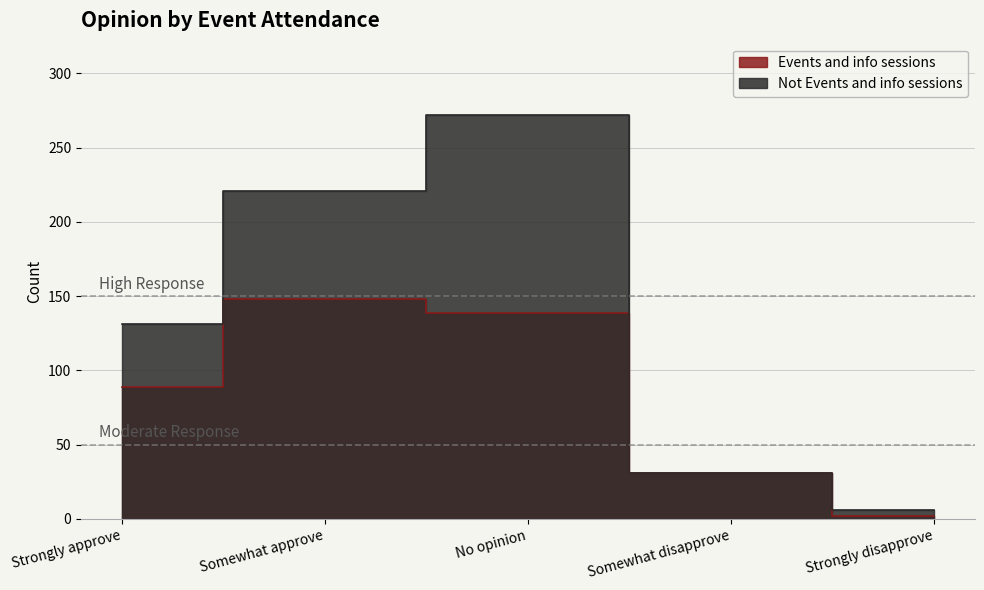

Does the chart display data point markers on the line(s)?

No